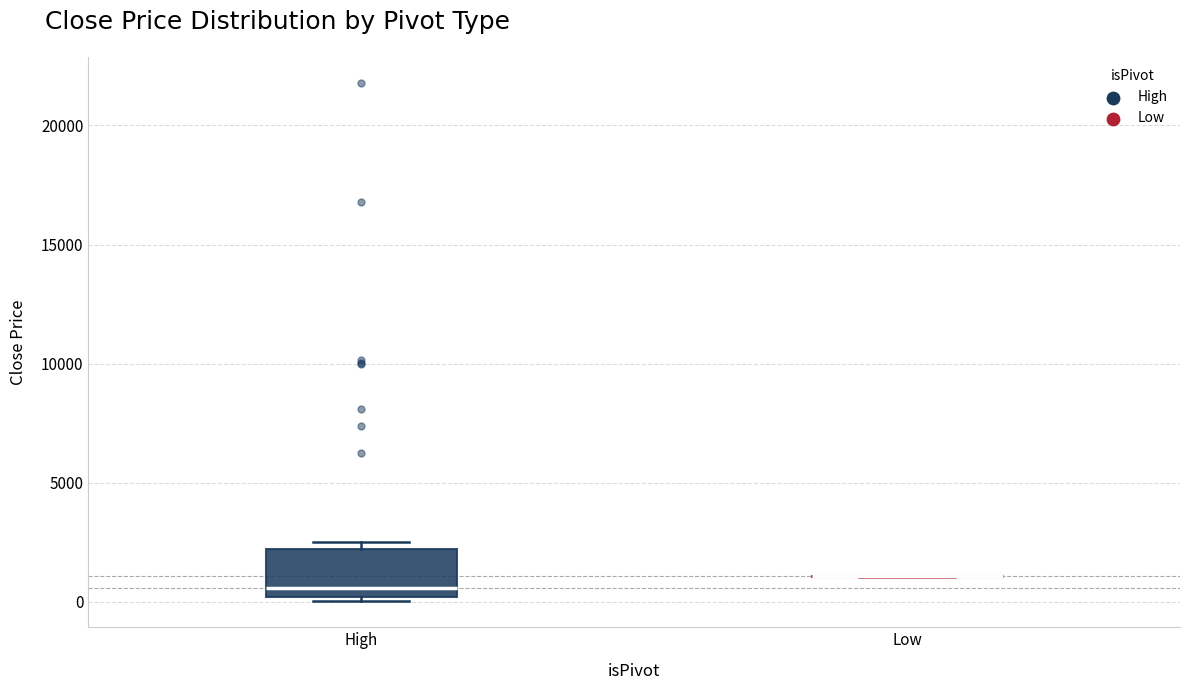

Reading left to right, read every box against the y-axis: the position of its median line, the range the box covers, and the ends of its whiskers. The values are not printed on the chart, so give them approximately, as read against the axis.

High: median 500, box 0 to 2000, whiskers 0 (just below the box's lower edge) to 2500
Low: box collapsed to a line at 1000, whiskers 1000 to 1000